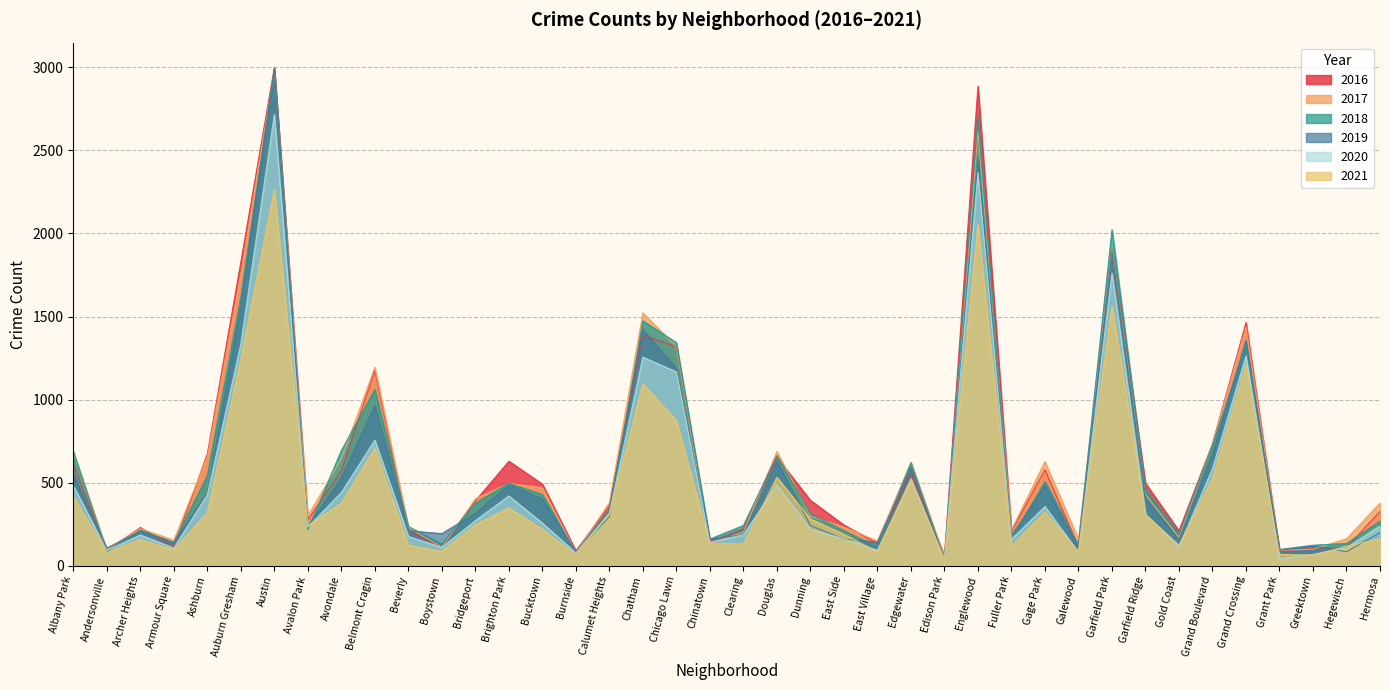

What are all the series names shown in the legend?

2016, 2017, 2018, 2019, 2020, 2021